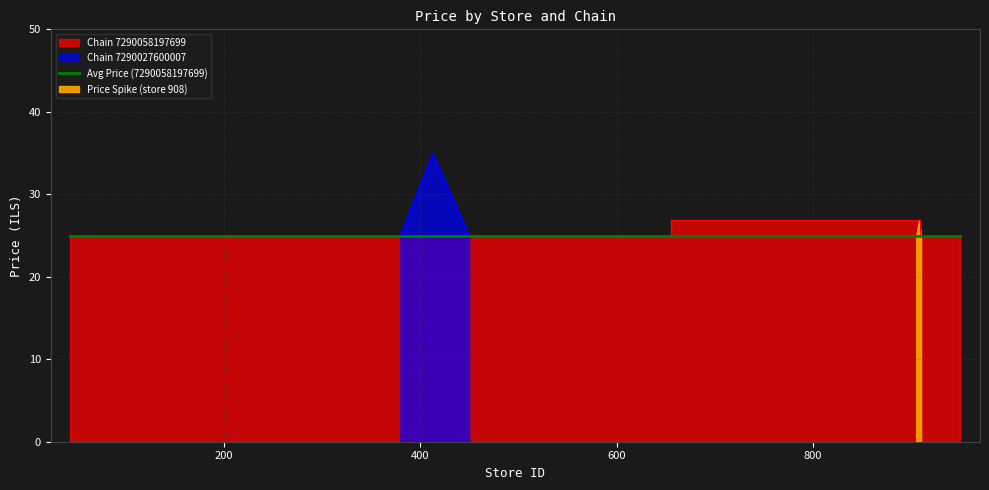

What is the maximum value for Chain 7290027600007?

34.9